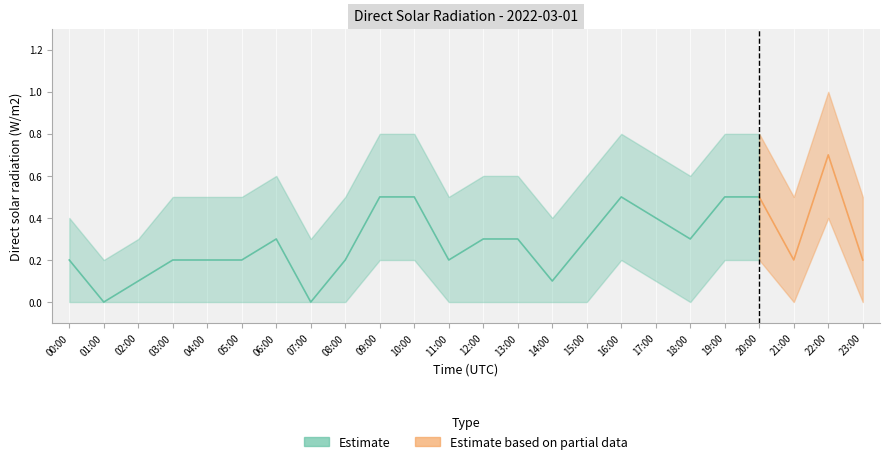

What is the maximum value shown in the chart?

1.0